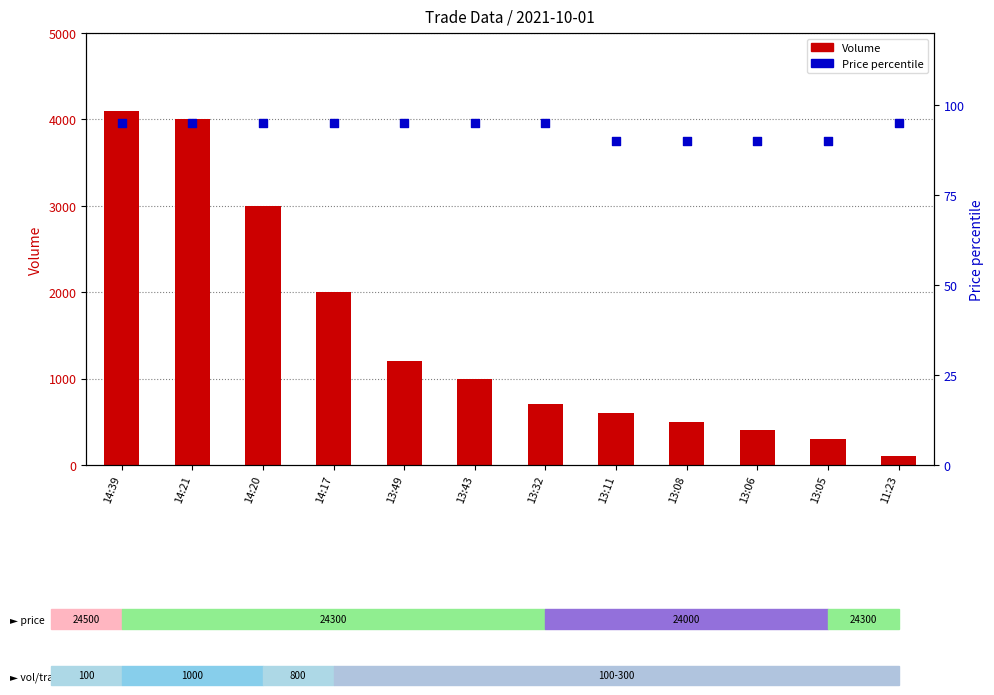

Which series has the largest total across all categories?

Volume